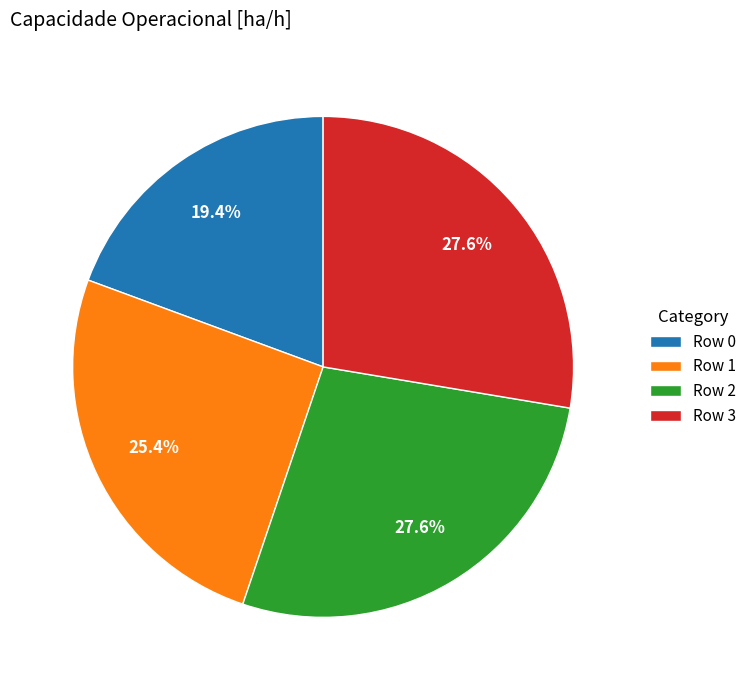

Which has a higher value, Row 3 or Row 0?

Row 3